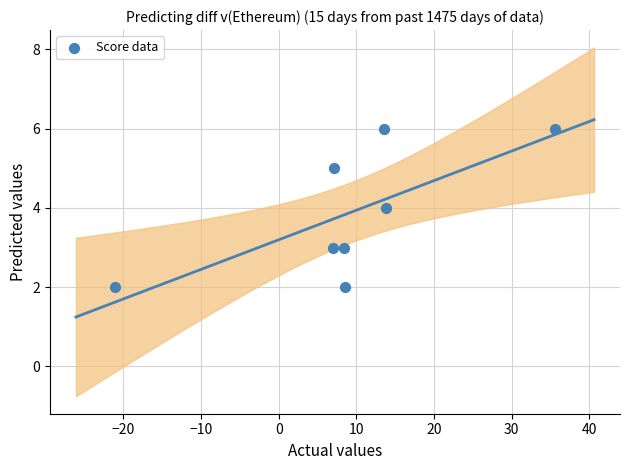

What is the range of Y values (max minus min)?

4